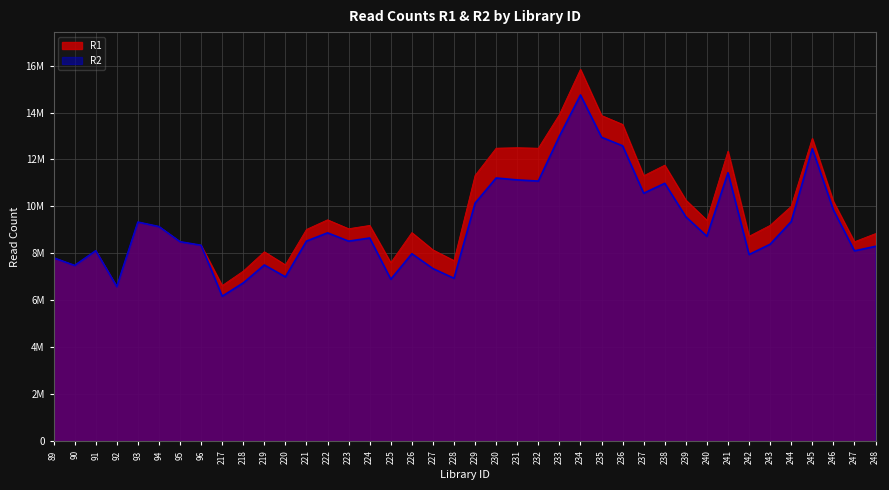

Does the chart display data point markers on the line(s)?

No